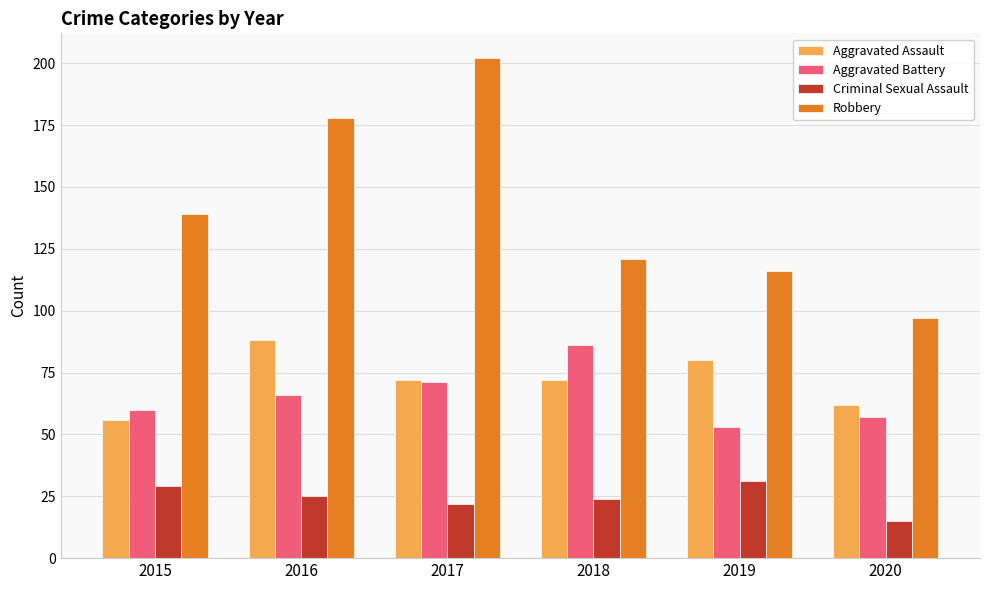

The Criminal Sexual Assault series shows 17 at 2016. True or false?

False